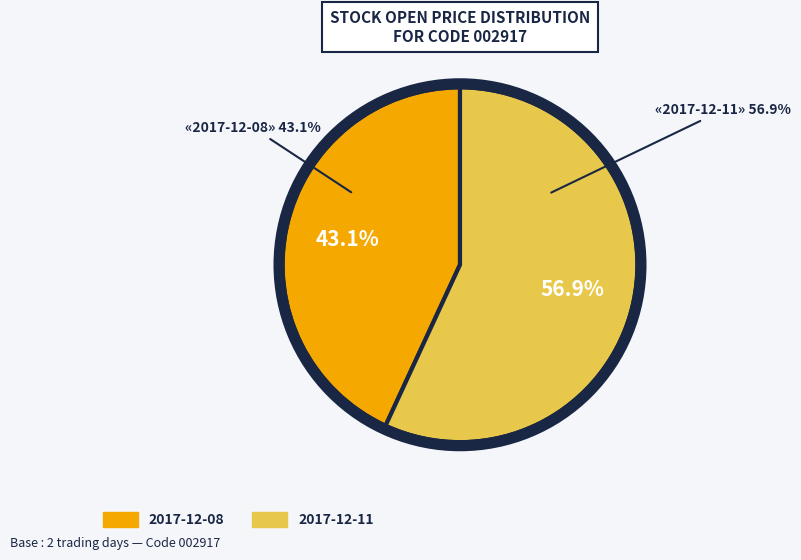

What percentage is the 2017-12-08 slice, to the nearest percent?

43%